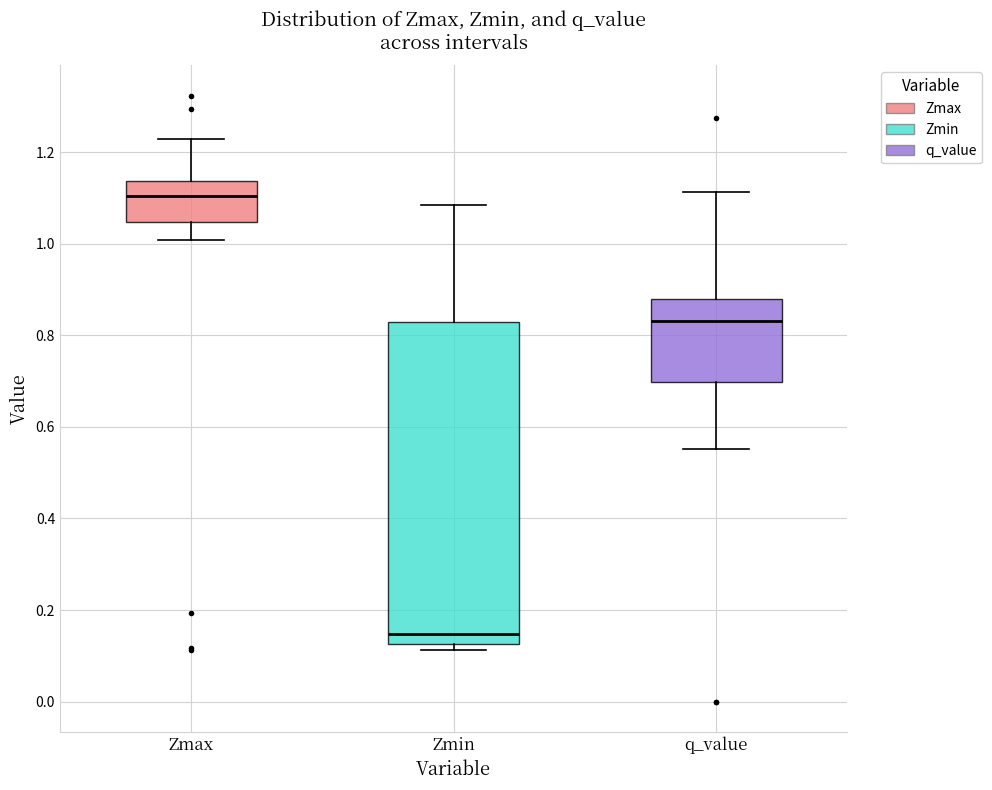

Which box has the highest median line?

Zmax